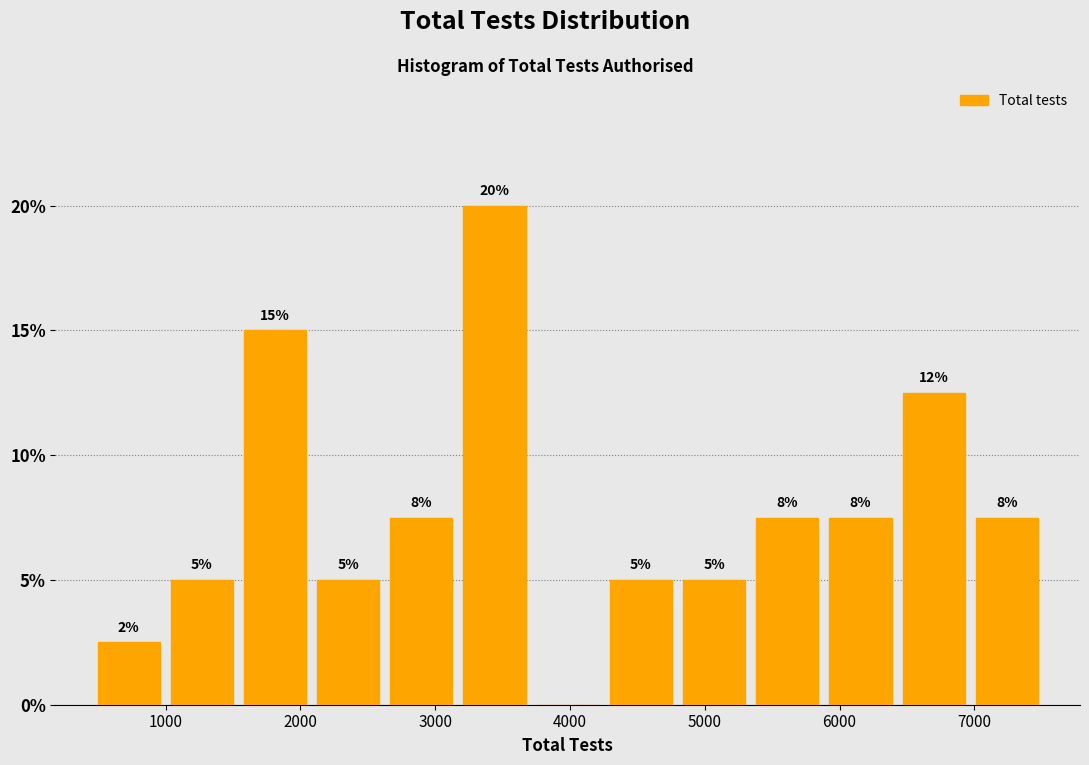

Over which range of the x-axis is the bar tallest?

3200 to 3700